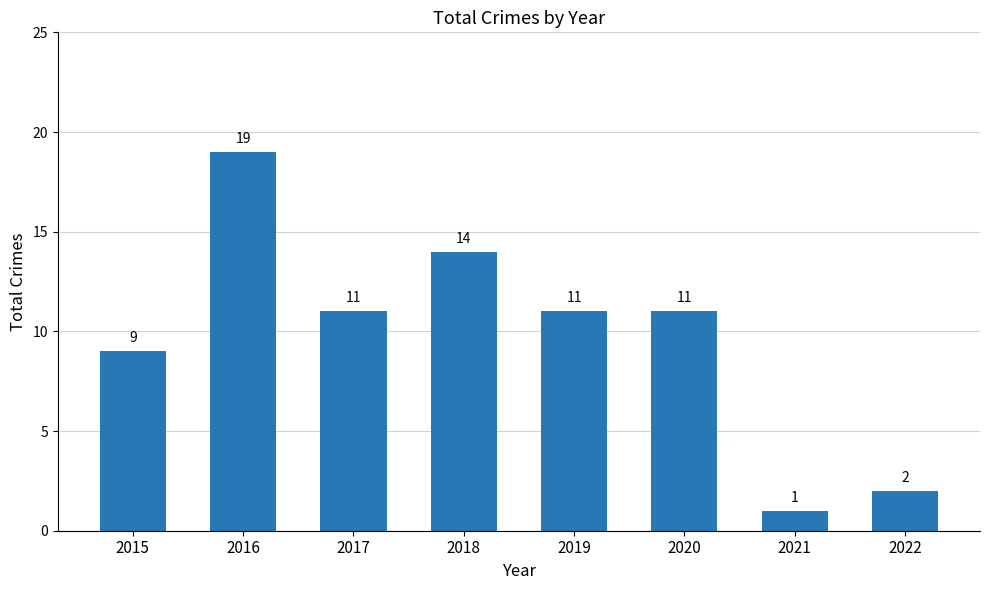

Where does the data first go above 11?

2016